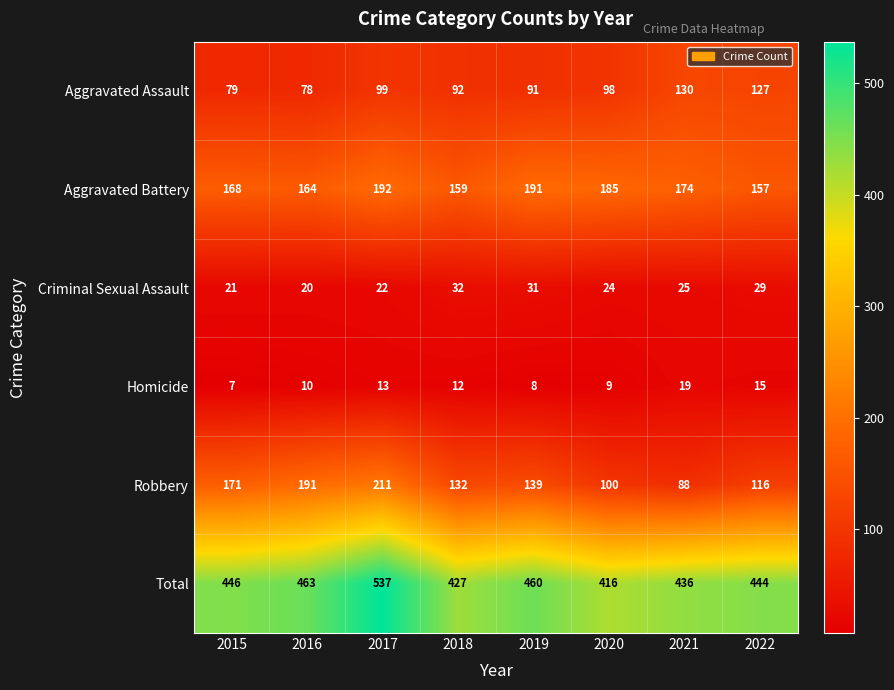

Rank the categories by Aggravated Assault value from lowest to highest.

2016, 2015, 2019, 2018, 2020, 2017, 2022, 2021